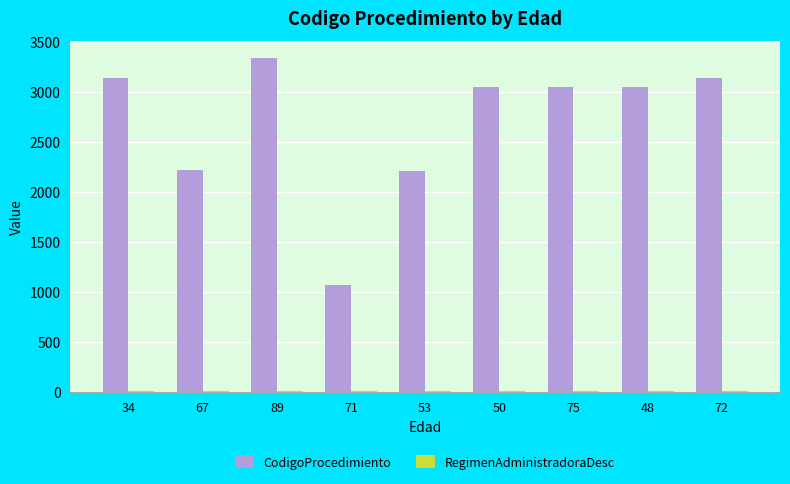

Which series has the largest total across all categories?

CodigoProcedimiento